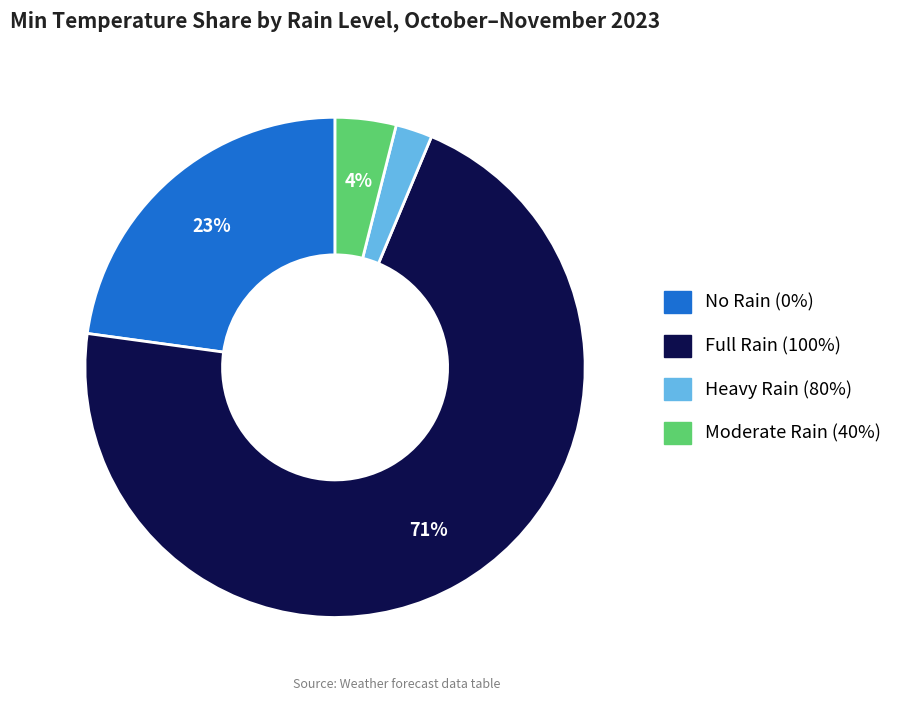

To the nearest percent, what is the average slice percentage?

25%